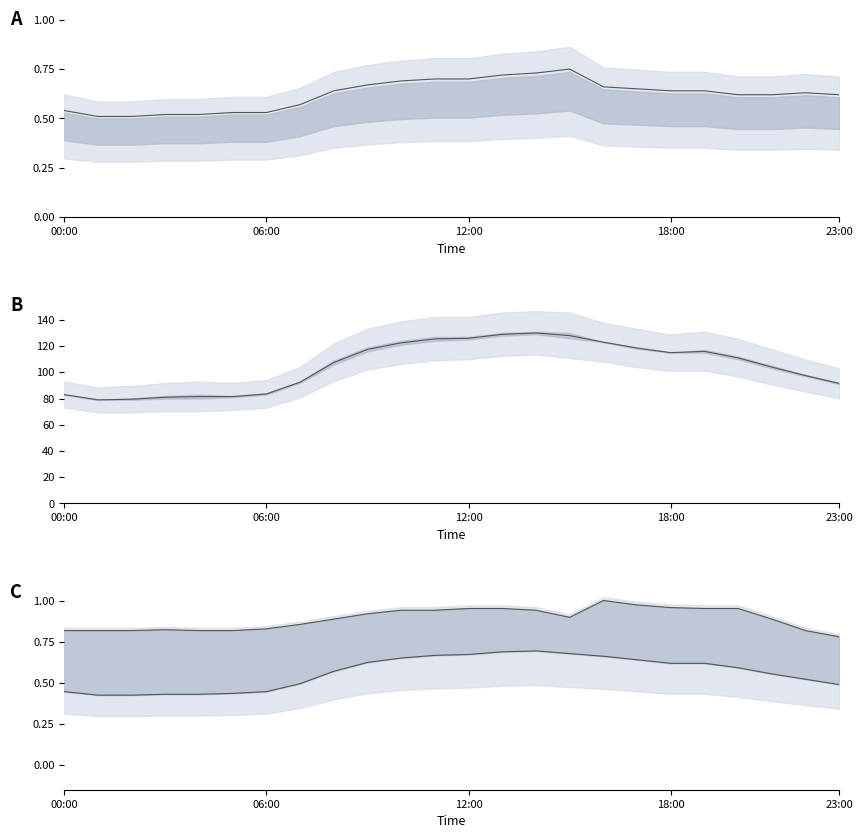

Reading right to left, extract all data points from this chart.

usage_pct: 0.6	0.6	0.6	0.6	0.6	0.6	0.7	0.7	0.8	0.7	0.7	0.7	0.7	0.7	0.7	0.6	0.6	0.5	0.5	0.5	0.5	0.5	0.5	0.5
actual_kW: 91.5	97.5	104.0	111.0	116.0	115.0	118.5	123.0	128.0	130.0	129.0	126.0	125.5	122.5	117.5	107.5	92.5	83.5	81.5	81.5	81.0	79.5	79.0	83.0
capacity_kW: 0.8	0.8	0.9	1.0	1.0	1.0	1.0	1.0	0.9	0.9	1.0	1.0	0.9	0.9	0.9	0.9	0.9	0.8	0.8	0.8	0.8	0.8	0.8	0.8
actual_kW_norm: 0.5	0.5	0.6	0.6	0.6	0.6	0.6	0.7	0.7	0.7	0.7	0.7	0.7	0.7	0.6	0.6	0.5	0.4	0.4	0.4	0.4	0.4	0.4	0.4